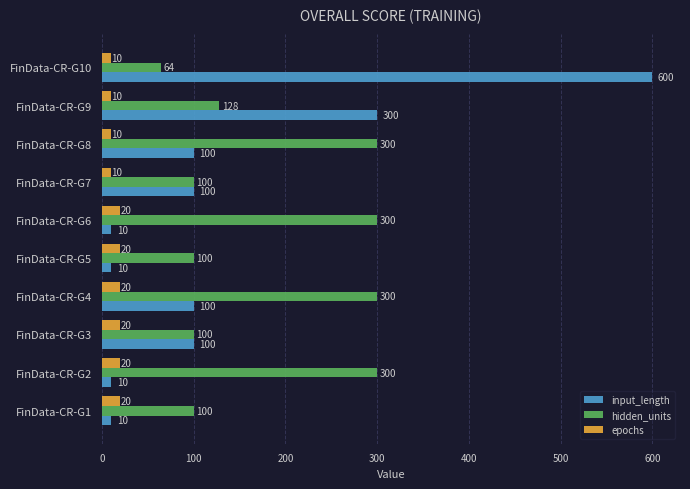

At which label is hidden_units closest to 182?

FinData-CR-G9